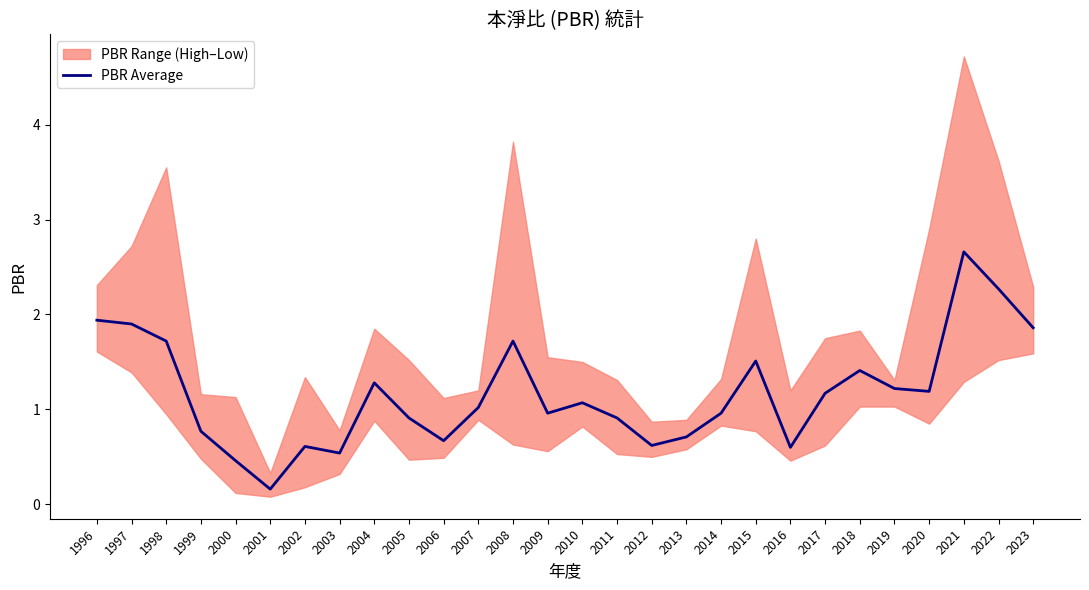

Reading right to left, what are all the values shown in this chart?

1.9	2.3	2.7	1.2	1.2	1.4	1.2	0.6	1.5	1.0	0.7	0.6	0.9	1.1	1.0	1.7	1.0	0.7	0.9	1.3	0.5	0.6	0.2	0.5	0.8	1.7	1.9	1.9